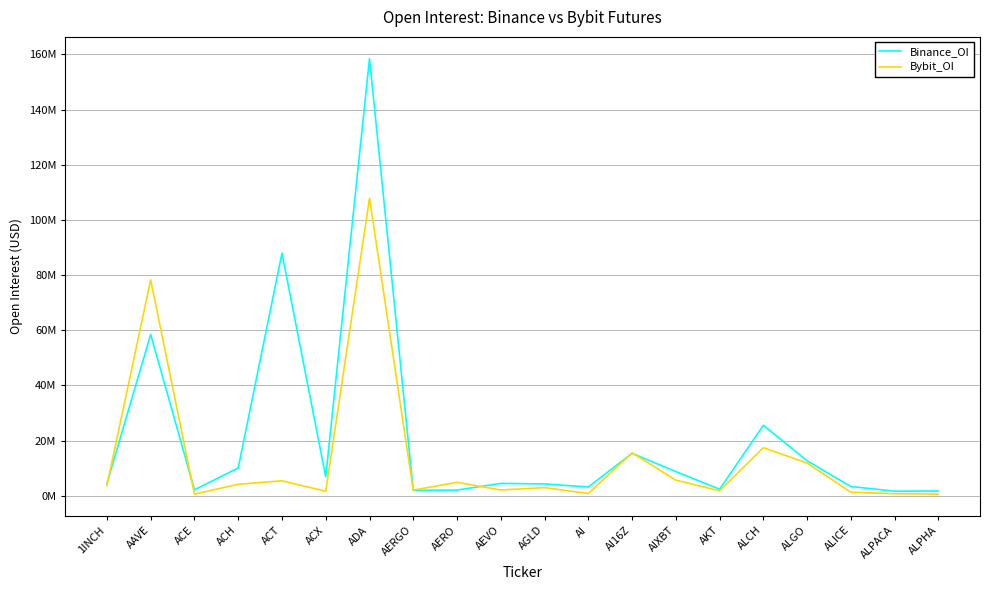

Read the Binance_OI value at AERO.

2.1